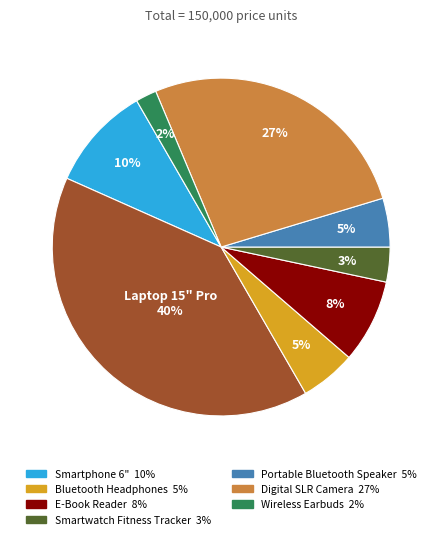

Is there a majority slice in this chart?

No